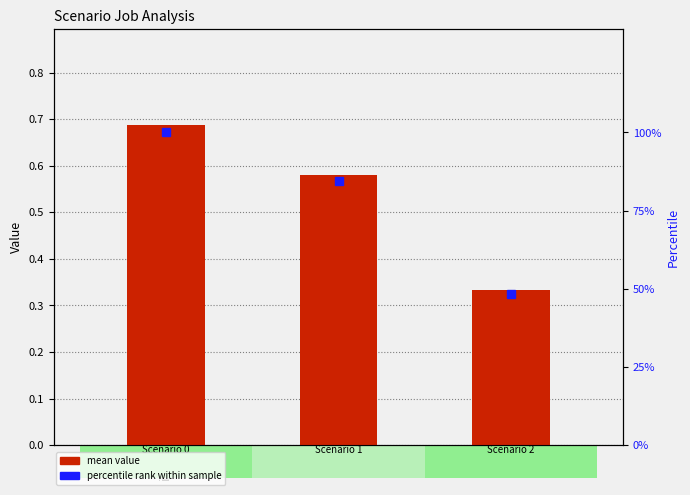

At which category is the sum across all series the highest?

in27